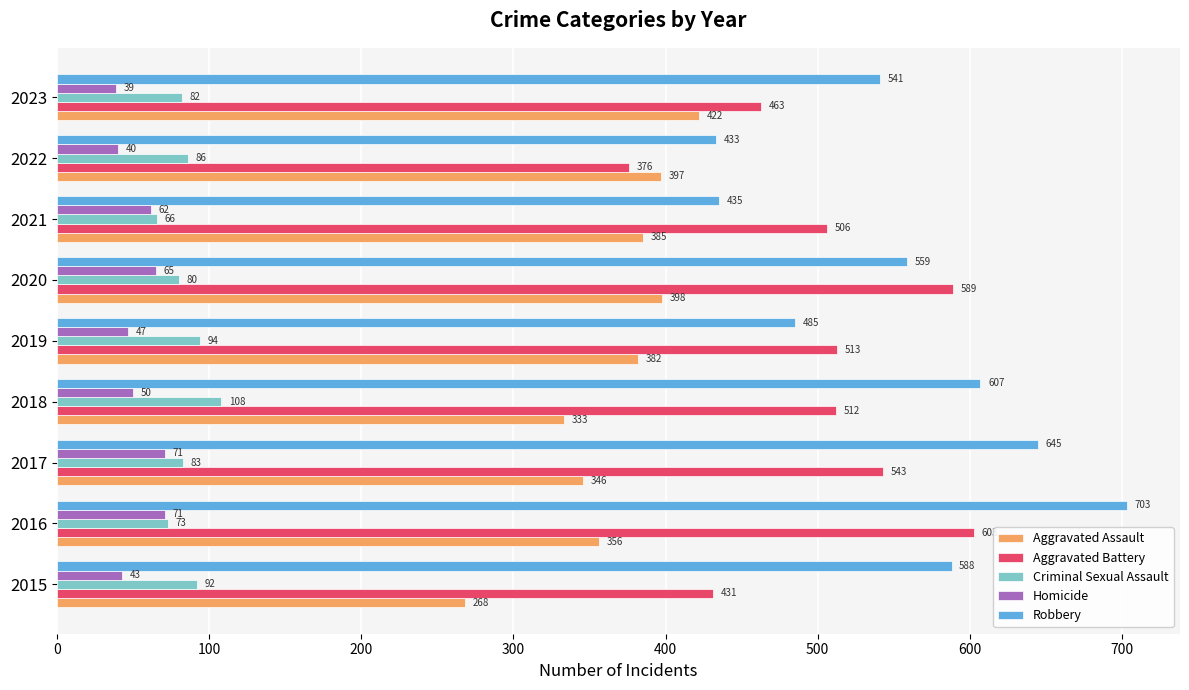

Which label corresponds to the largest value in the chart?

2016